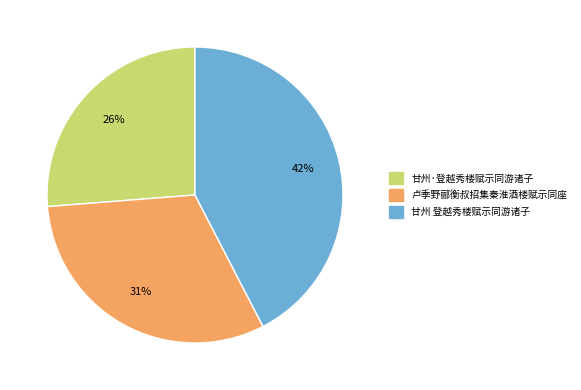

Combined, do 卢季野郦衡叔招集秦淮酒楼赋示同座 and 甘州 登越秀楼赋示同游诸子 account for over 50%?

Yes